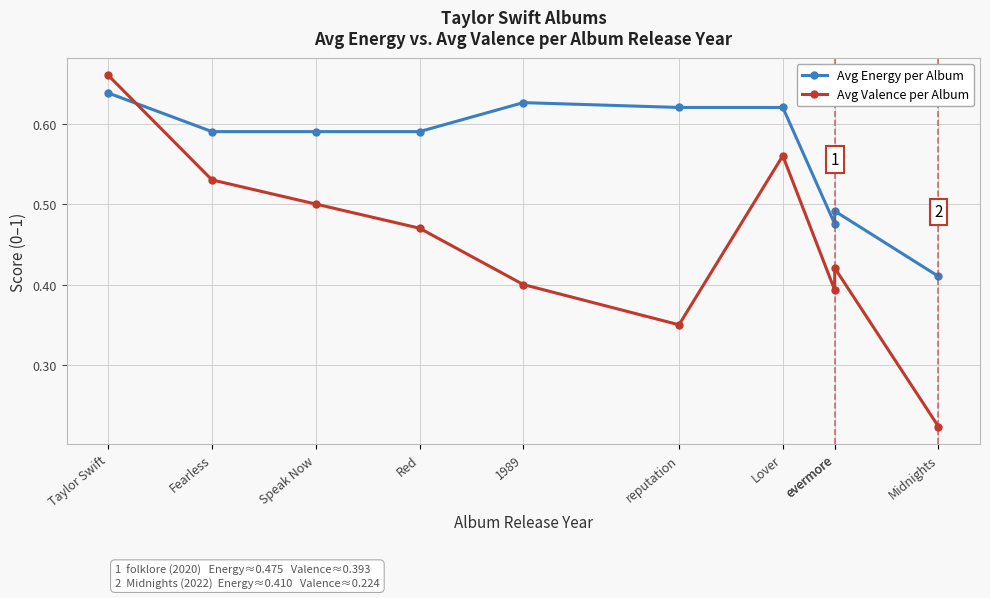

How many times do Avg Energy per Album and Avg Valence per Album cross each other?

1